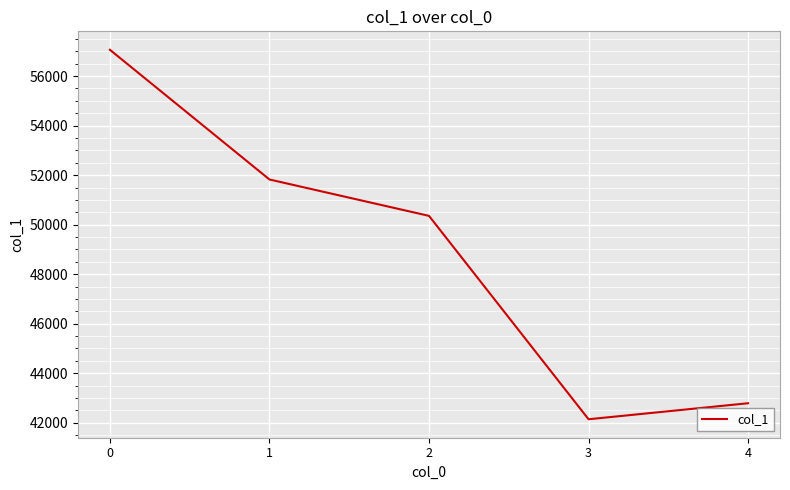

Is it true that the value at 1 is 33528?

False